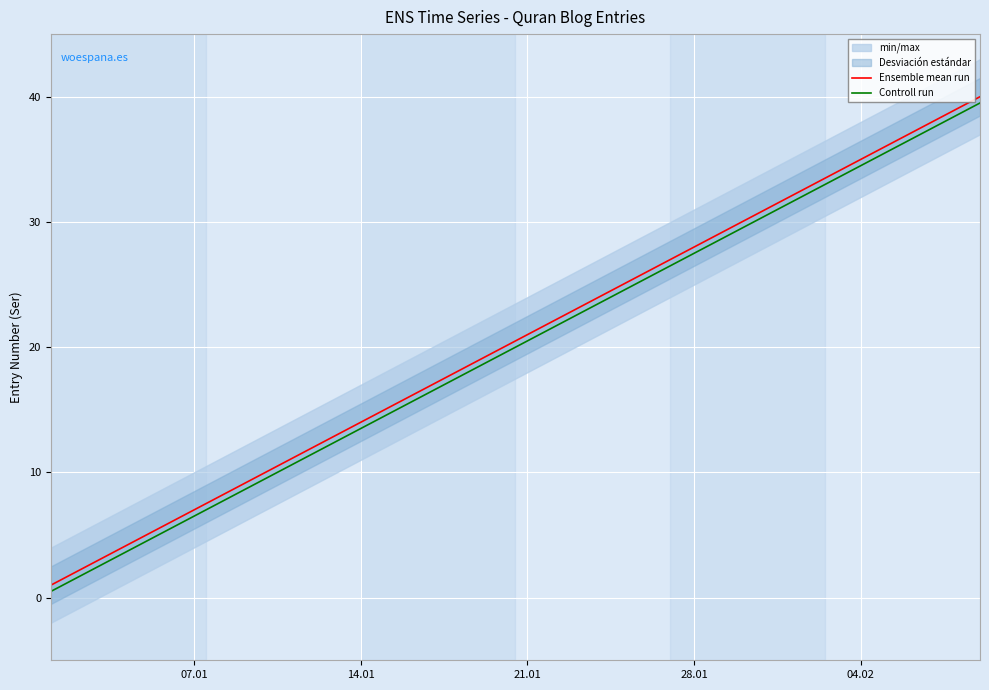

True or false: Ensemble mean run has more than 0 points higher than both neighbors.

False